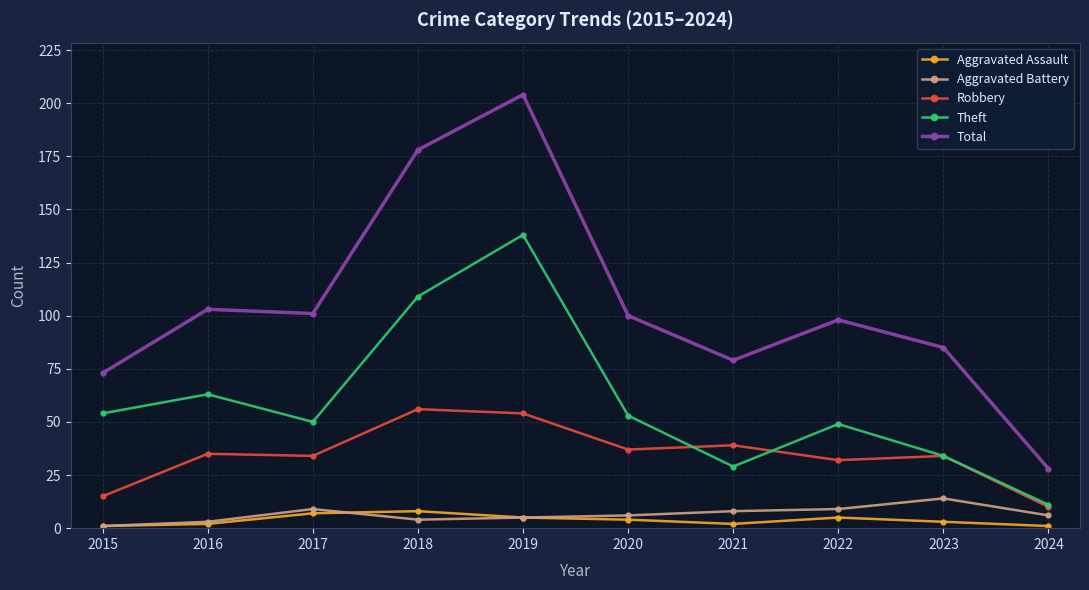

What is the difference between the maximum and second lowest values in the Total series?

131